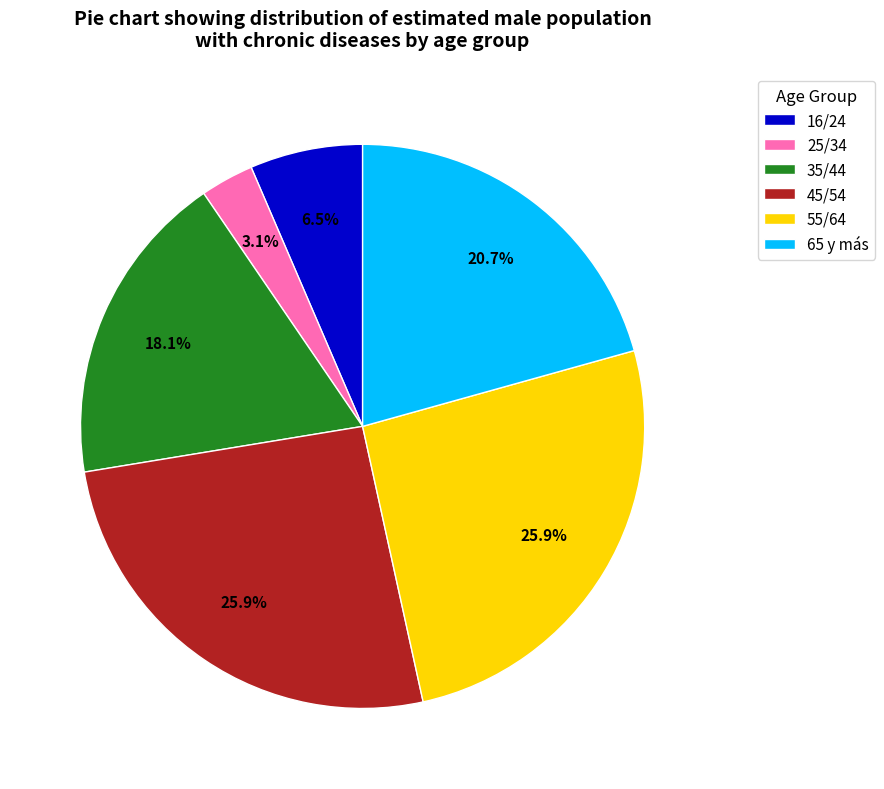

Is there a majority slice in this chart?

No